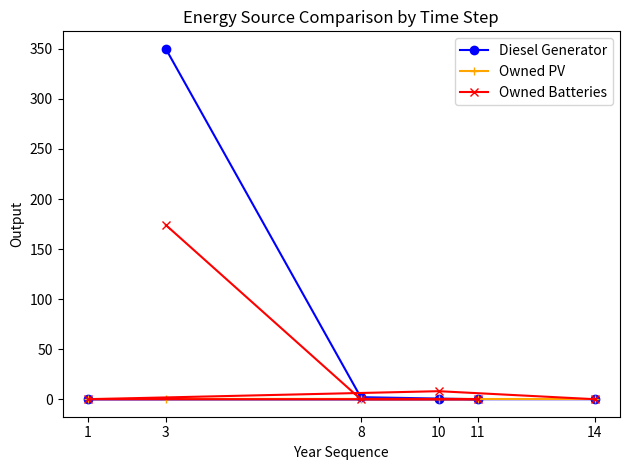

Is this an area chart (filled region under the line)?

No